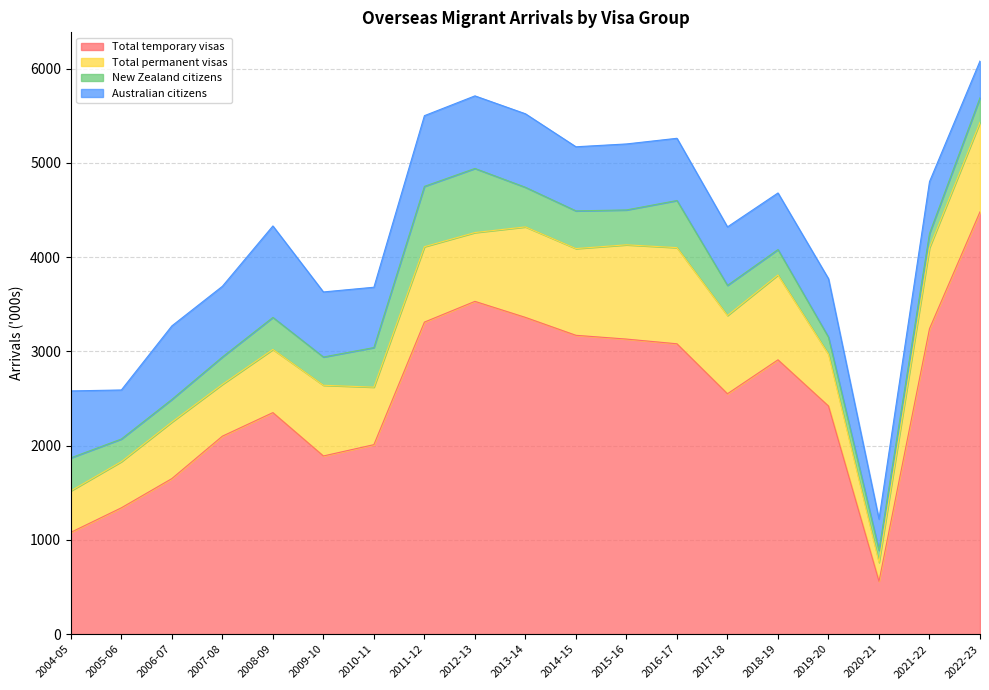

Is it true that Total temporary visas equals 1004 at 2020-21?

False